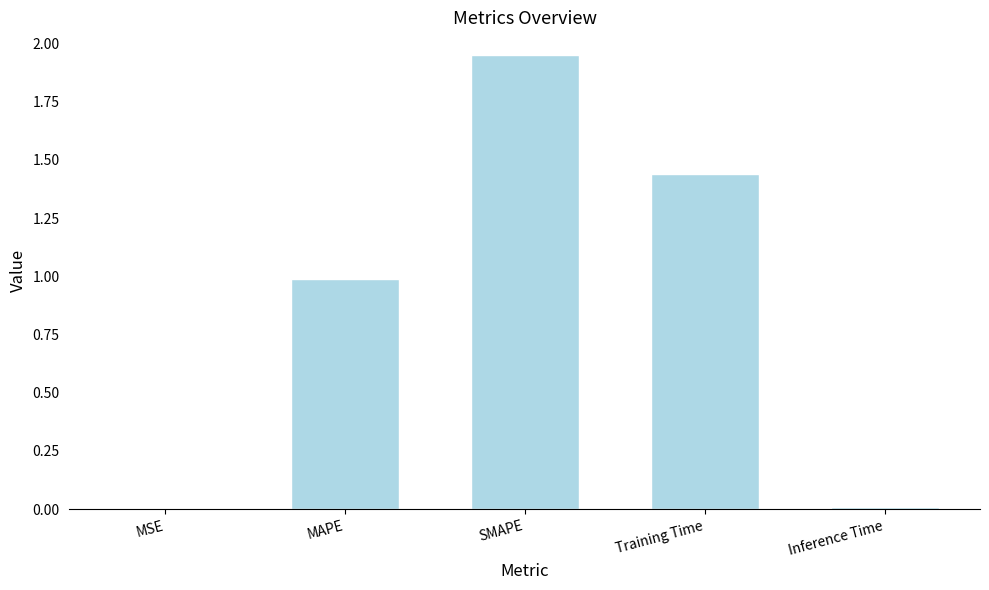

The chart shows a value of 1.0 at MAPE. True or false?

True